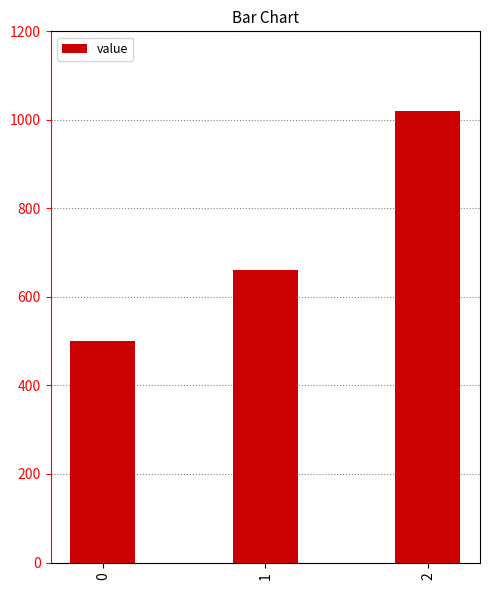

Reading left to right, list all the values displayed in this chart.

0=500	1=660	2=1020